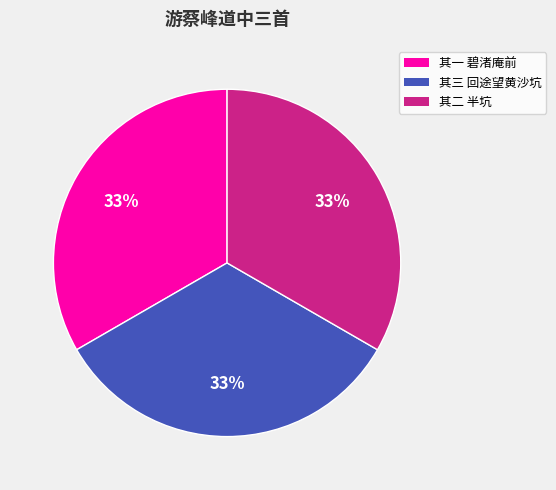

Does any single category account for the majority?

No